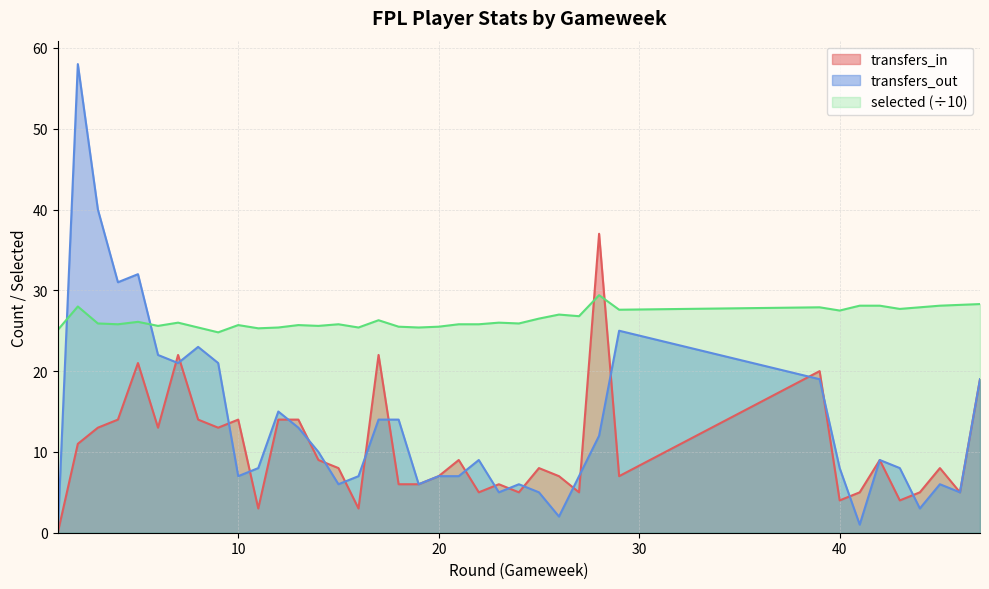

What are all the series names shown in the legend?

transfers_in, transfers_out, selected (÷10)